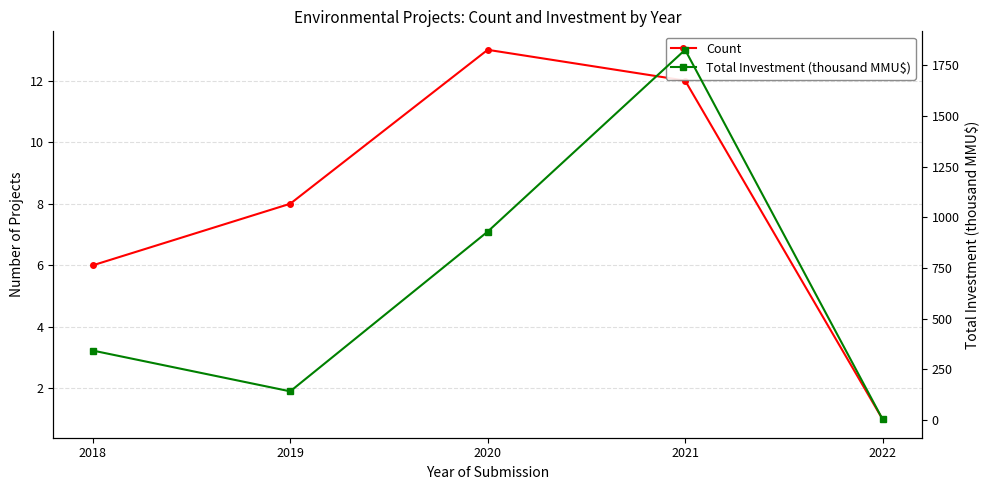

What is the lowest value of the Total Investment (thousand MMU$) series?

2.9